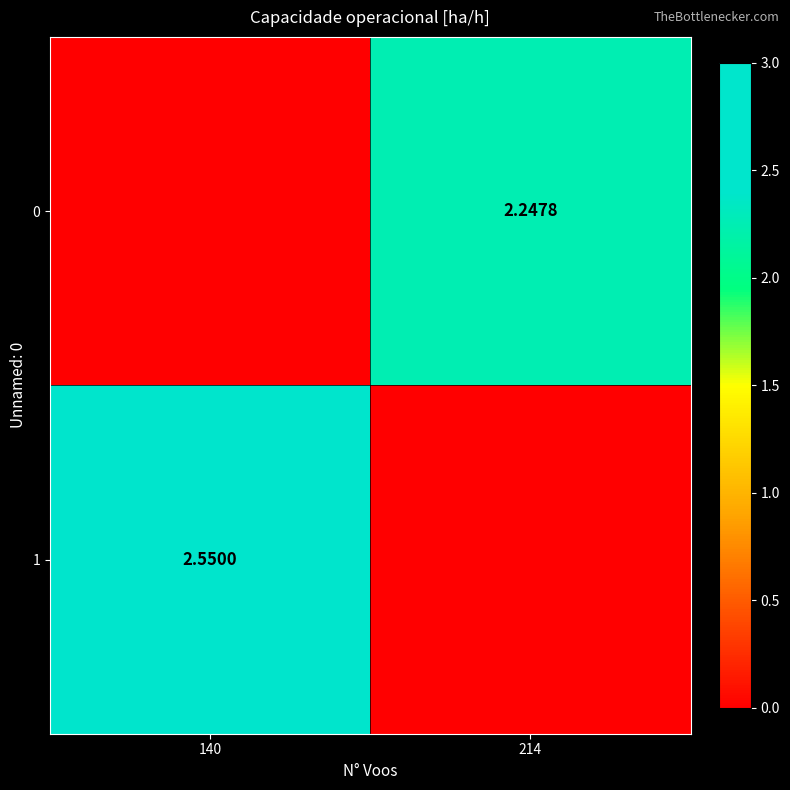

Rank the categories by 1 value from highest to lowest.

140, 214